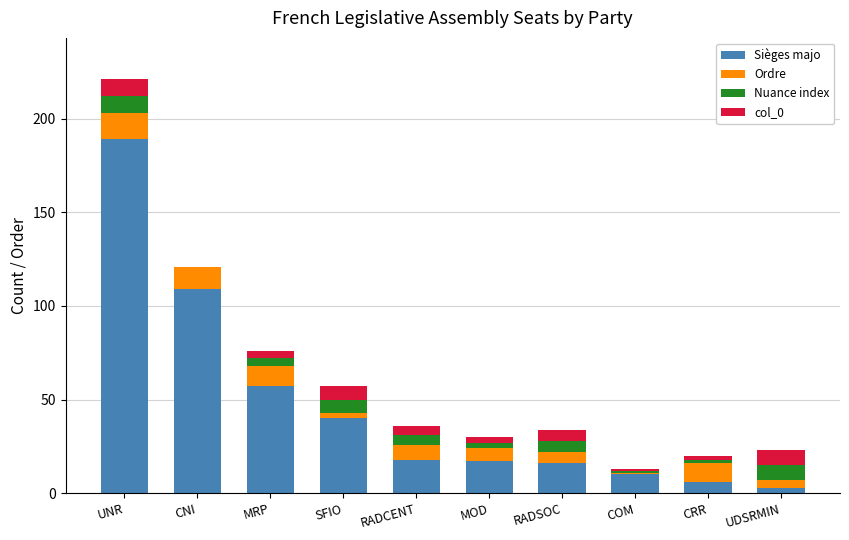

Are the bars grouped side by side (vs. stacked)?

No